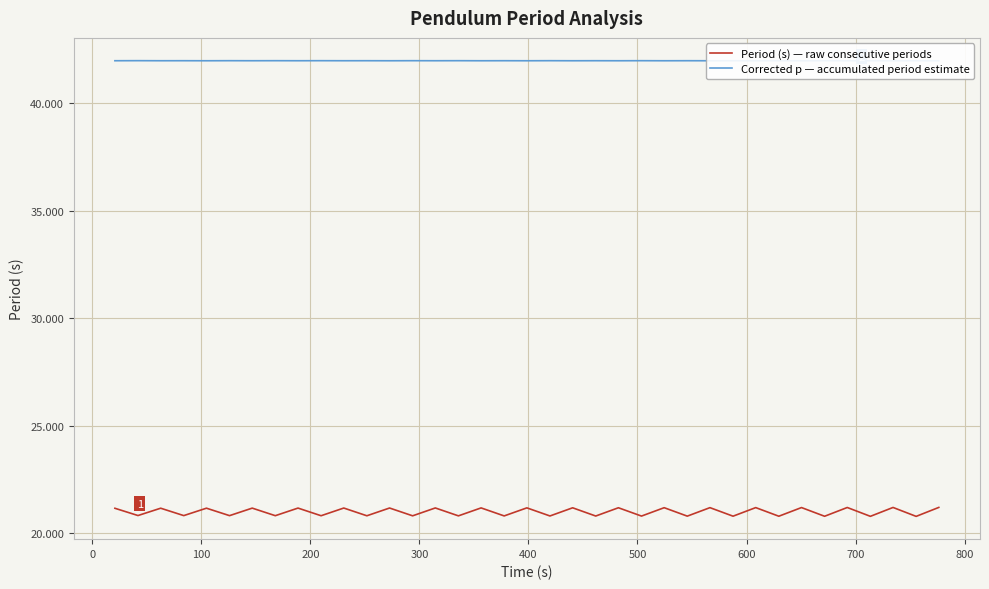

How many interior local valleys does the Period (s) — raw consecutive periods series have?

18